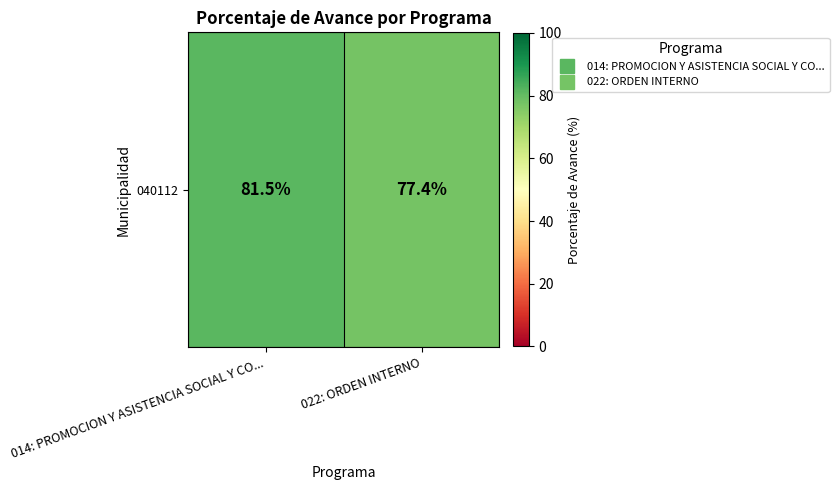

Count the number of data series in this chart.

1